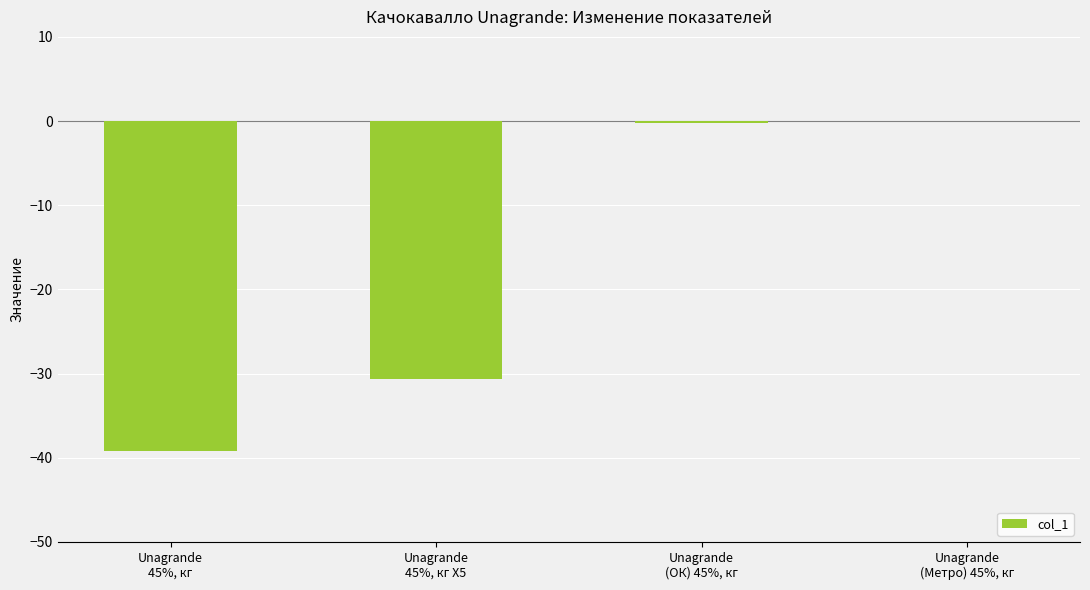

What is the difference between the values at Unagrande
(ОК) 45%, кг and Unagrande
45%, кг?

39.0